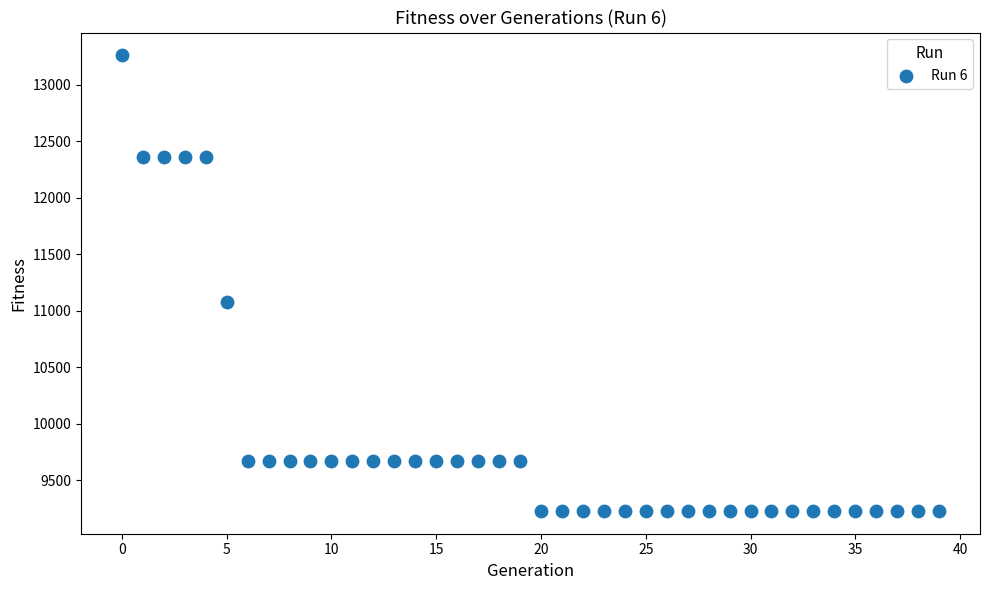

What is the range of Y values (max minus min)?

4032